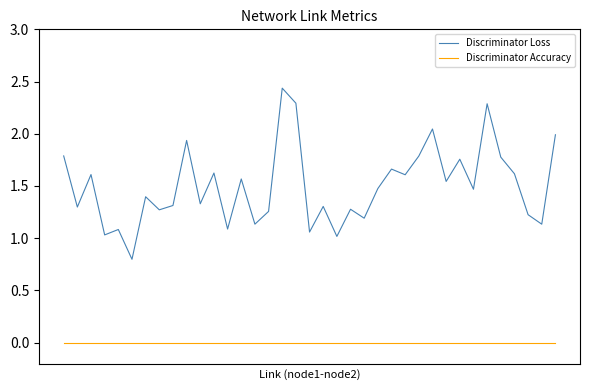

True or false: Discriminator Loss and Discriminator Accuracy intersect in this chart.

False